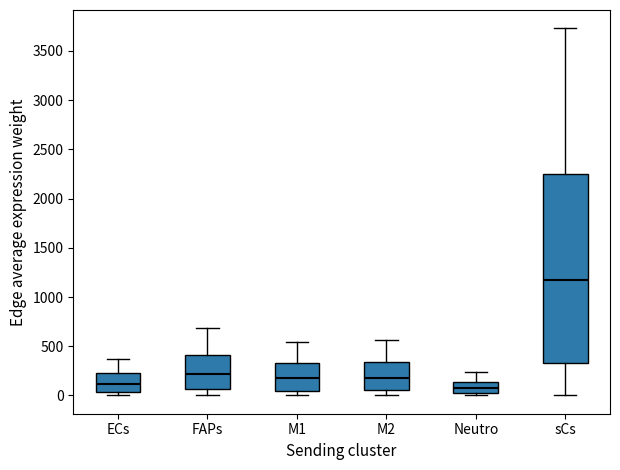

Where is the upper edge of the box for Neutro on the y-axis? The values are not printed on the chart, so give them approximately, as read against the axis.

150